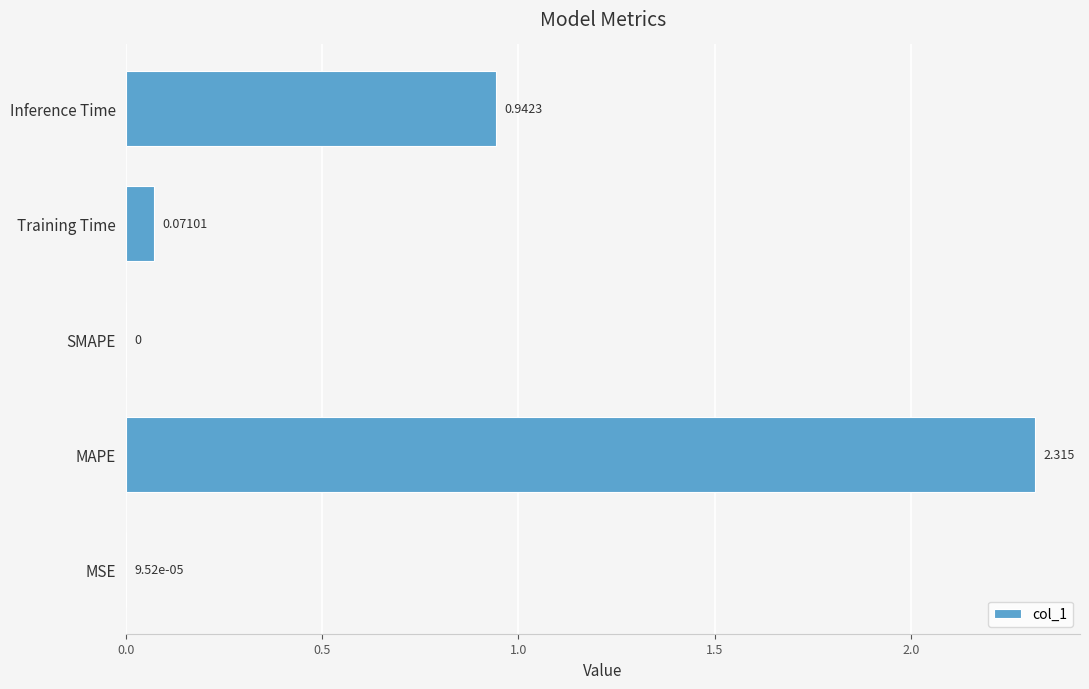

Between Training Time and SMAPE, which is larger?

Training Time